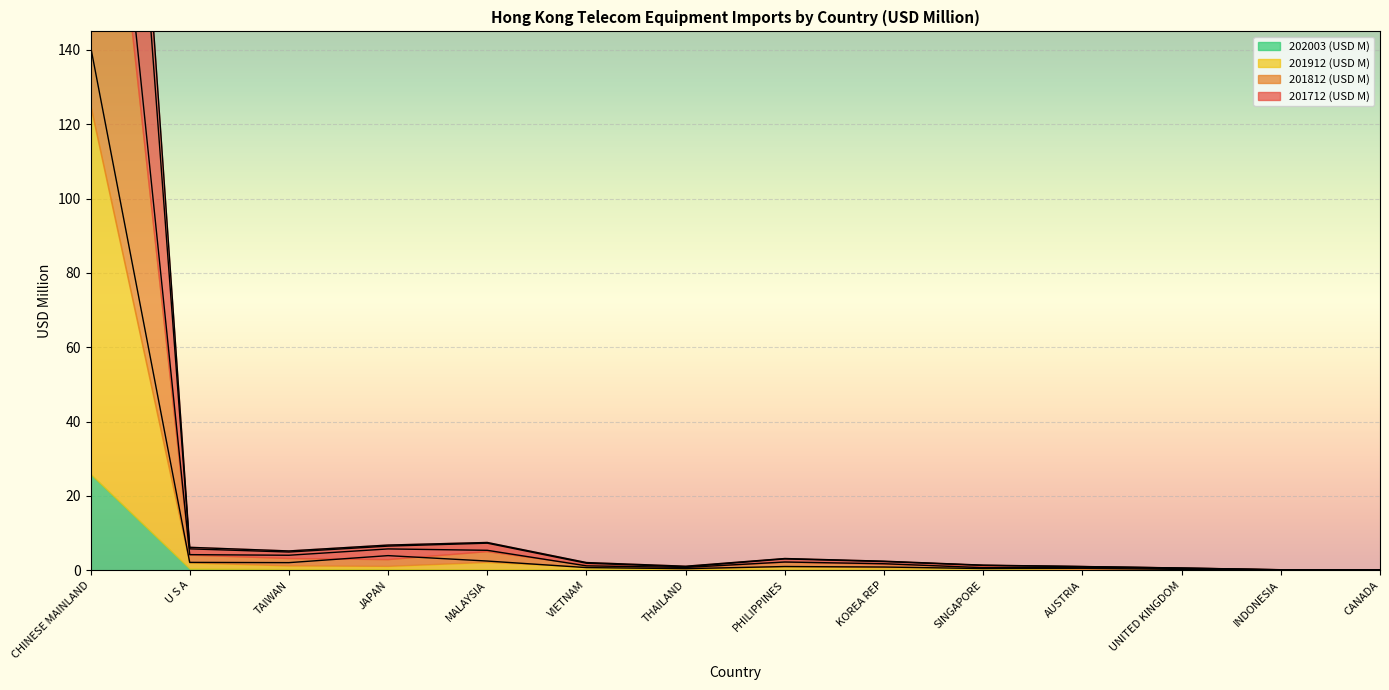

True or false: 201912 (USD M) and 202003 (USD M) cross at least once.

False